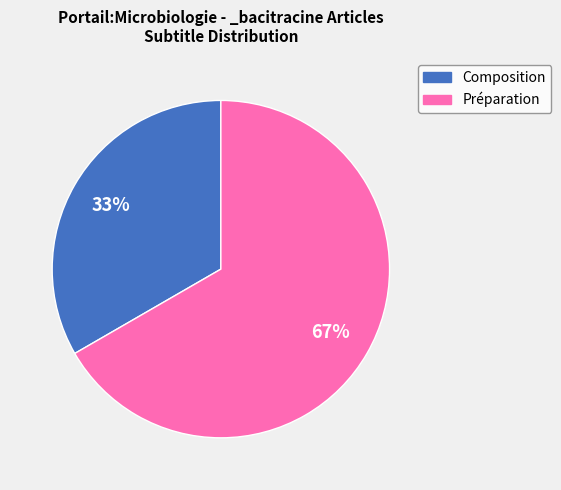

The Préparation slice represents 60% of the pie. True or false?

False